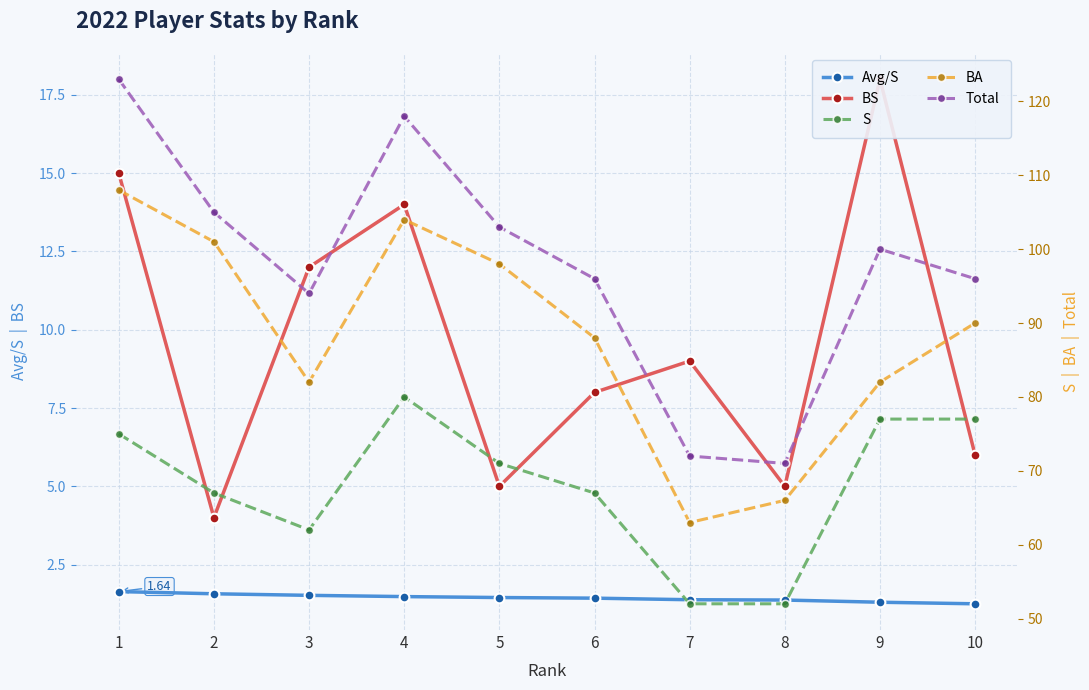

Which has a higher value, 5 or 8?

5